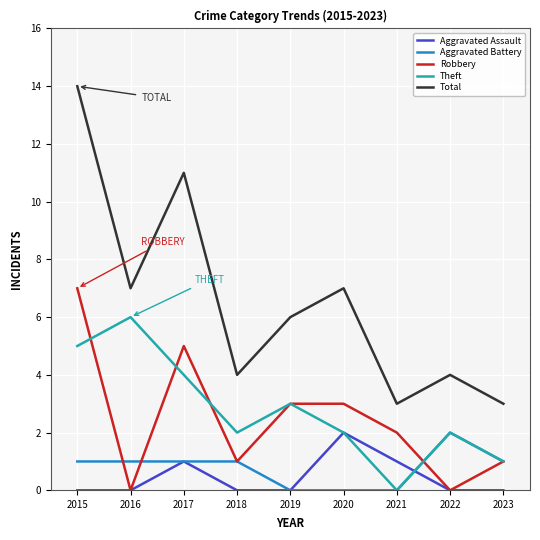

True or false: Theft and Total intersect in this chart.

False